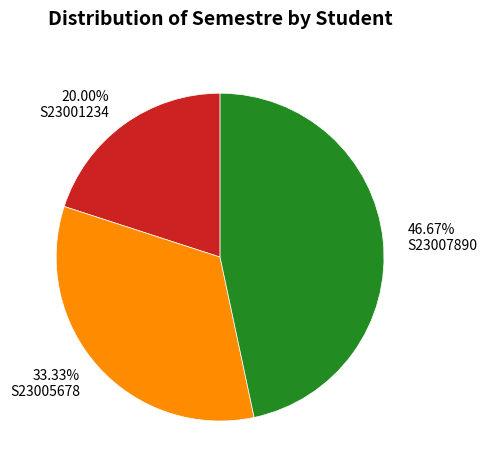

Which category has the smallest portion of the pie?

S23001234